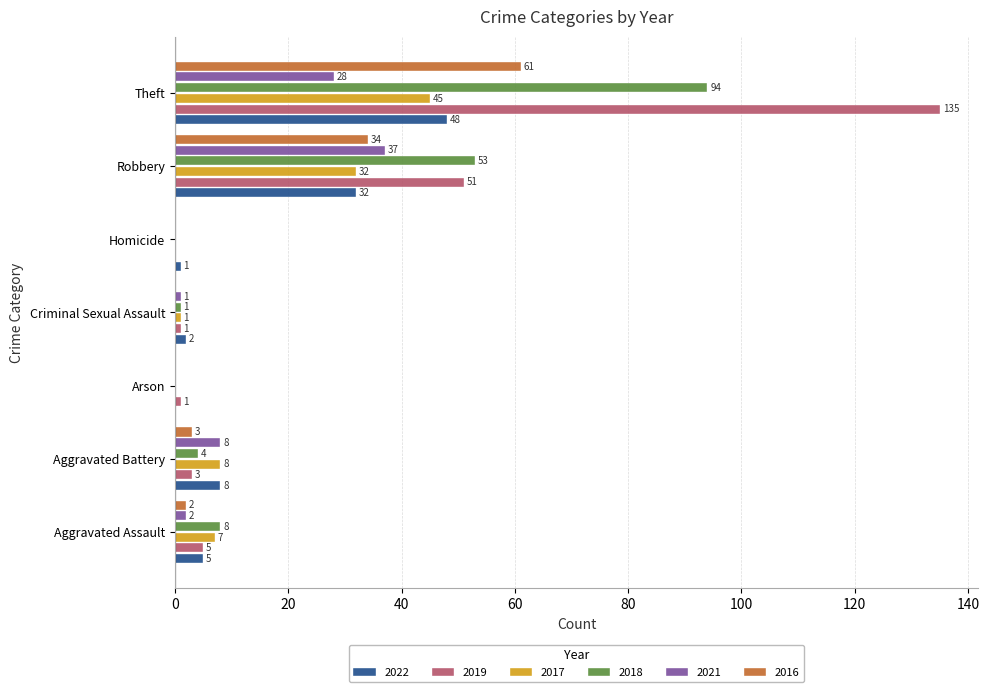

What is the difference between the 2016 values at Robbery and Homicide?

34